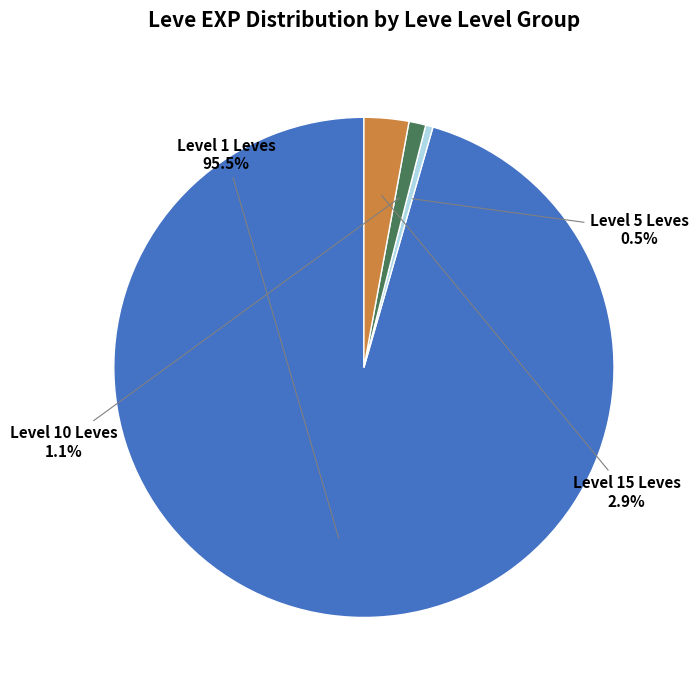

Rank the categories by value from lowest to highest.

Level 5 Leves, Level 10 Leves, Level 15 Leves, Level 1 Leves